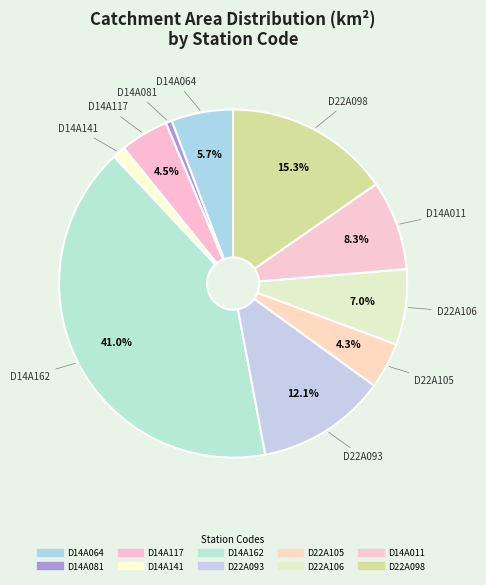

Does D22A098 account for over 50% of the chart?

No